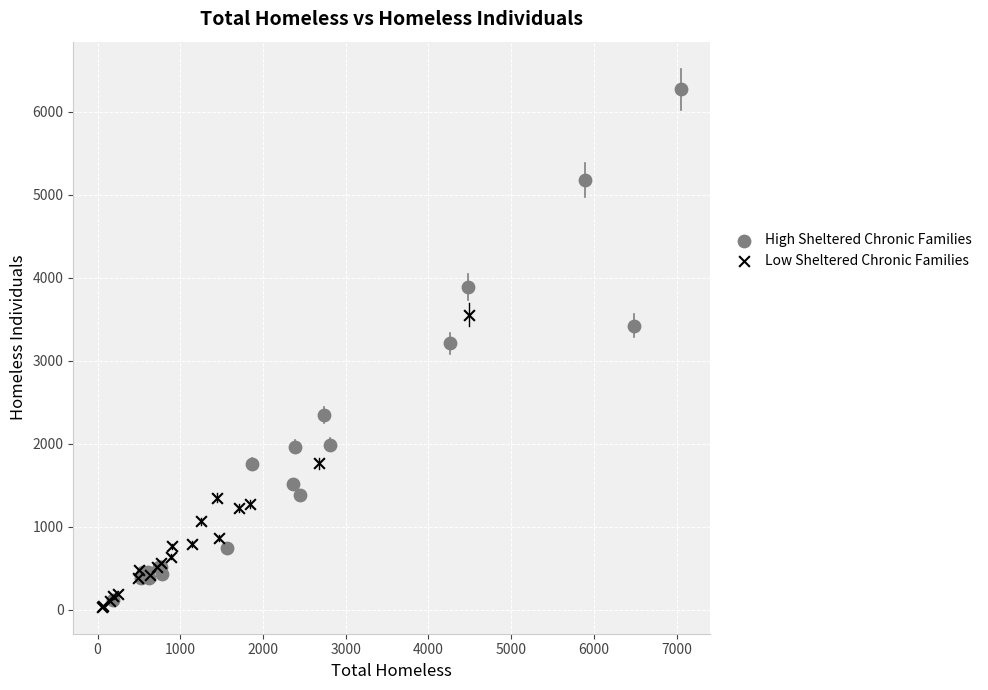

Which series reaches the minimum Y coordinate?

Low Sheltered Chronic Families